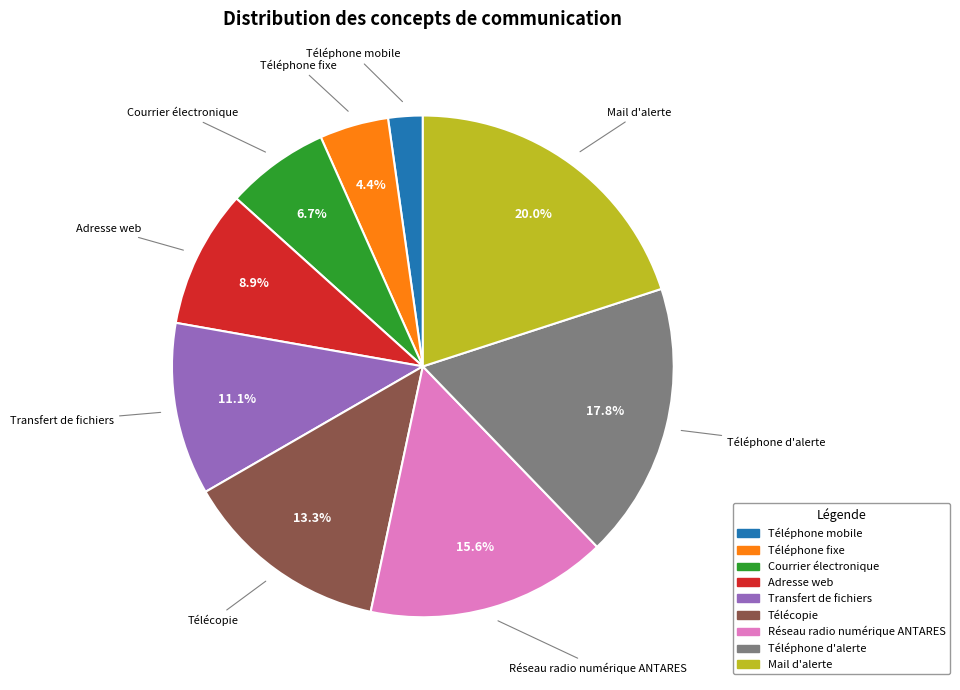

To the nearest percent, what is the difference between the Téléphone d'alerte and Télécopie slice percentages?

4%